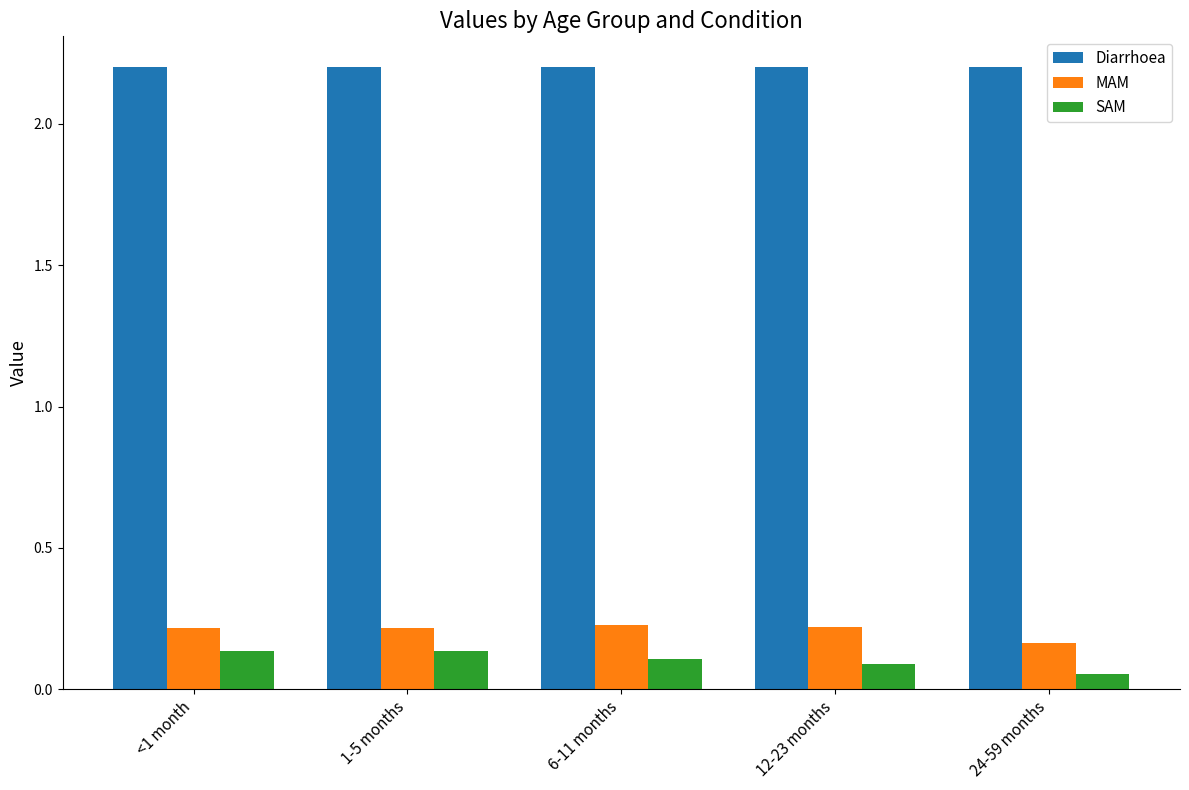

Is the value of SAM at 24-59 months greater than the value of MAM at 1-5 months?

No